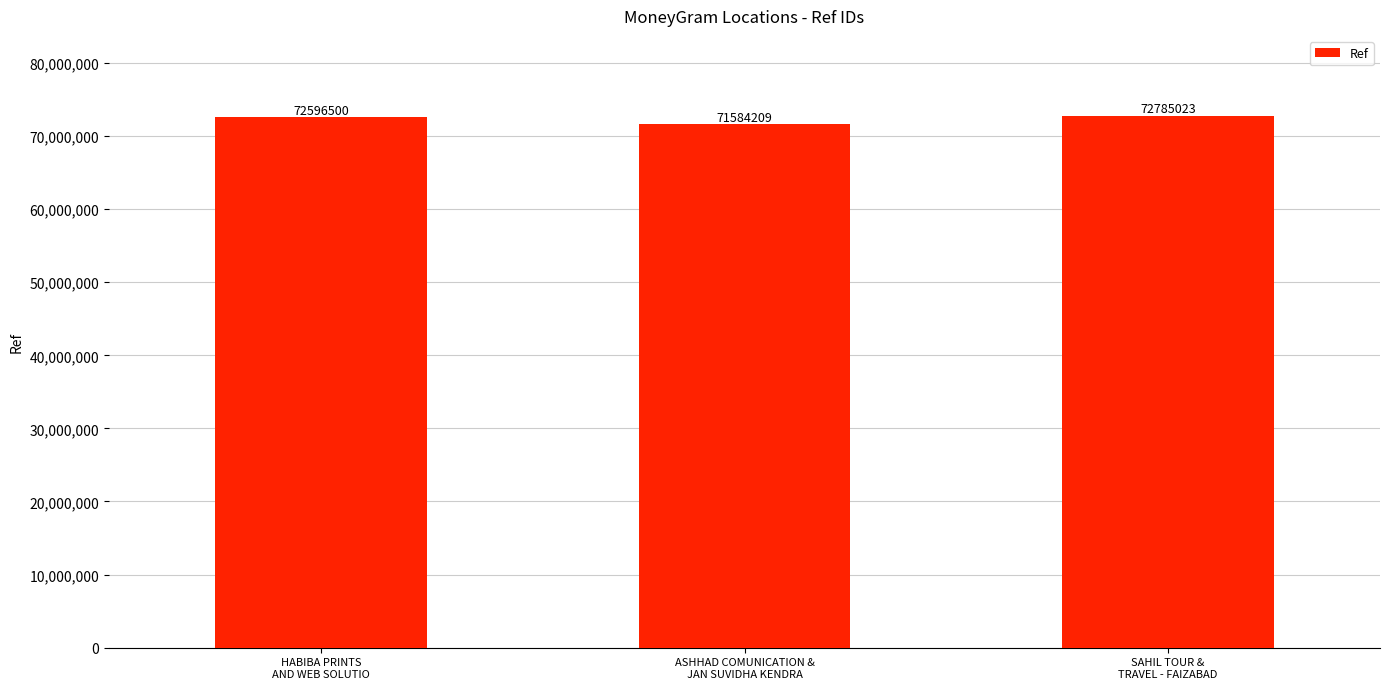

What is the change in value from HABIBA PRINTS
AND WEB SOLUTIO to ASHHAD COMUNICATION &
JAN SUVIDHA KENDRA?

-1012291